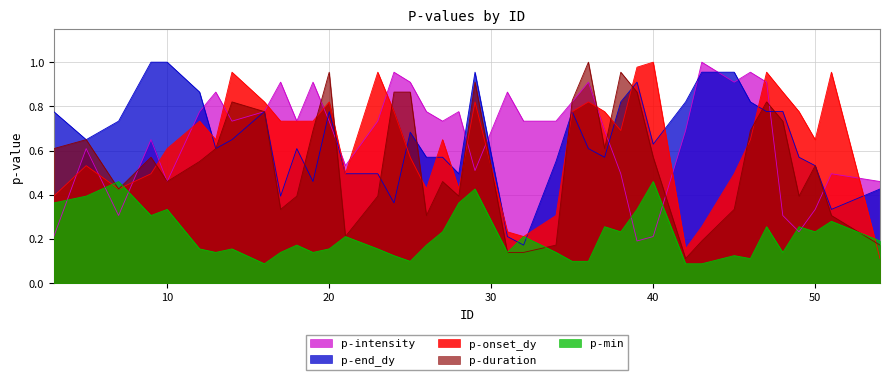

Reading right to left, transcribe all the data shown in this chart.

p-onset_dy: 0.1	1.0	0.6	0.8	0.9	1.0	0.6	0.5	0.3	0.2	1.0	1.0	0.7	0.8	0.8	0.8	0.3	0.2	0.2	0.8	0.4	0.6	0.4	0.6	0.8	1.0	0.5	0.8	0.7	0.7	0.7	0.8	1.0	0.6	0.7	0.6	0.5	0.4	0.5	0.4
p-end_dy: 0.4	0.3	0.5	0.6	0.8	0.8	0.8	1.0	1.0	0.8	0.6	0.9	0.8	0.6	0.6	0.8	0.6	0.2	0.2	1.0	0.5	0.6	0.6	0.7	0.4	0.5	0.5	0.8	0.5	0.6	0.4	0.8	0.6	0.6	0.9	1.0	1.0	0.7	0.6	0.8
p-duration: 0.2	0.3	0.5	0.4	0.7	0.8	0.7	0.3	0.2	0.1	0.6	0.9	1.0	0.6	1.0	0.8	0.2	0.1	0.1	0.9	0.4	0.5	0.3	0.9	0.9	0.4	0.2	1.0	0.7	0.4	0.3	0.8	0.8	0.6	0.6	0.5	0.6	0.4	0.6	0.6
p-intensity: 0.5	0.5	0.3	0.2	0.3	0.9	1.0	0.9	1.0	0.7	0.2	0.2	0.5	0.7	0.9	0.8	0.7	0.7	0.9	0.5	0.8	0.7	0.8	0.9	1.0	0.7	0.5	0.7	0.9	0.7	0.9	0.8	0.7	0.9	0.8	0.5	0.6	0.3	0.6	0.2
p-min: 0.2	0.3	0.2	0.3	0.1	0.3	0.1	0.1	0.1	0.1	0.5	0.3	0.2	0.3	0.1	0.1	0.1	0.2	0.1	0.4	0.4	0.2	0.2	0.1	0.1	0.2	0.2	0.2	0.1	0.2	0.1	0.1	0.2	0.1	0.2	0.3	0.3	0.5	0.4	0.4